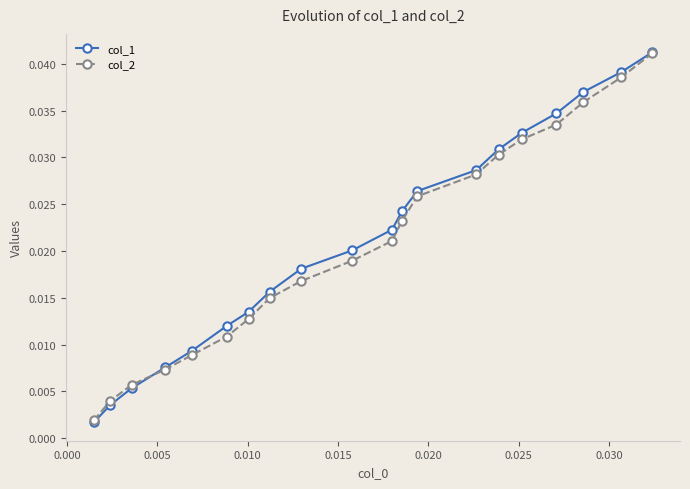

What is the sum of all col_2 values?

0.4